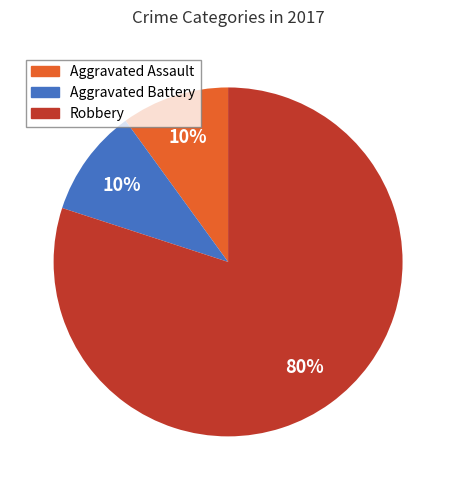

How many segments does this pie chart have?

3